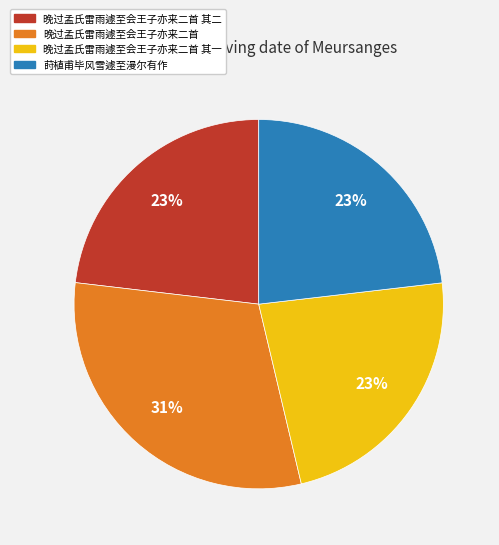

To the nearest percent, what is the average slice percentage?

25%